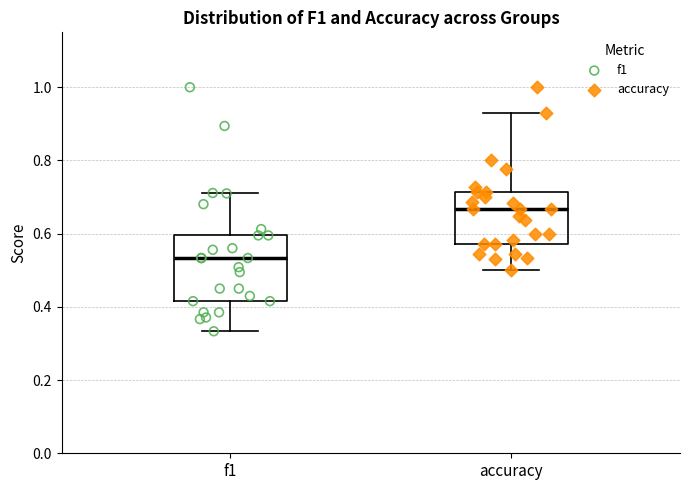

Reading left to right, transcribe this box plot: for each box, give where its median line is, the range the box spans, and where its two whiskers end, as read against the y-axis. The values are not printed on the chart, so give them approximately, as read against the axis.

f1: median 0.54, box 0.42 to 0.60, whiskers 0.34 to 0.72
accuracy: median 0.66, box 0.58 to 0.72, whiskers 0.50 to 0.92